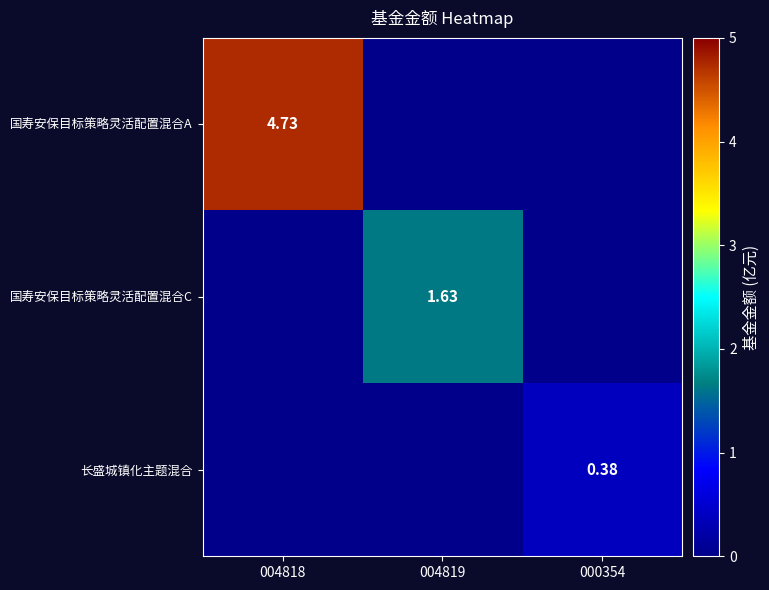

What is the average value of the 国寿安保目标策略灵活配置混合A series?

1.6